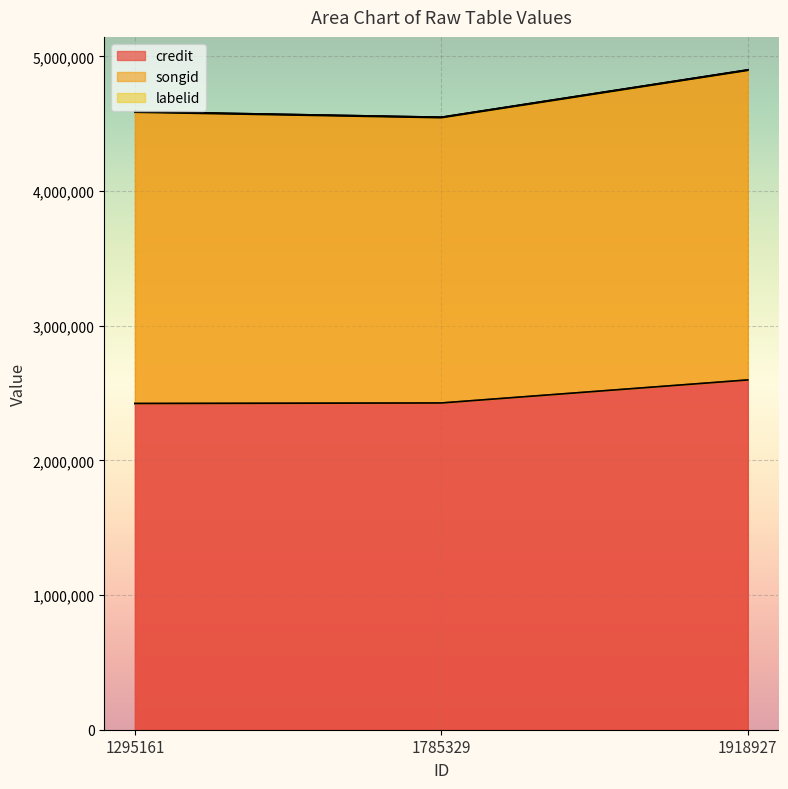

What is the difference between the credit values at 1785329 and 1295161?

3791